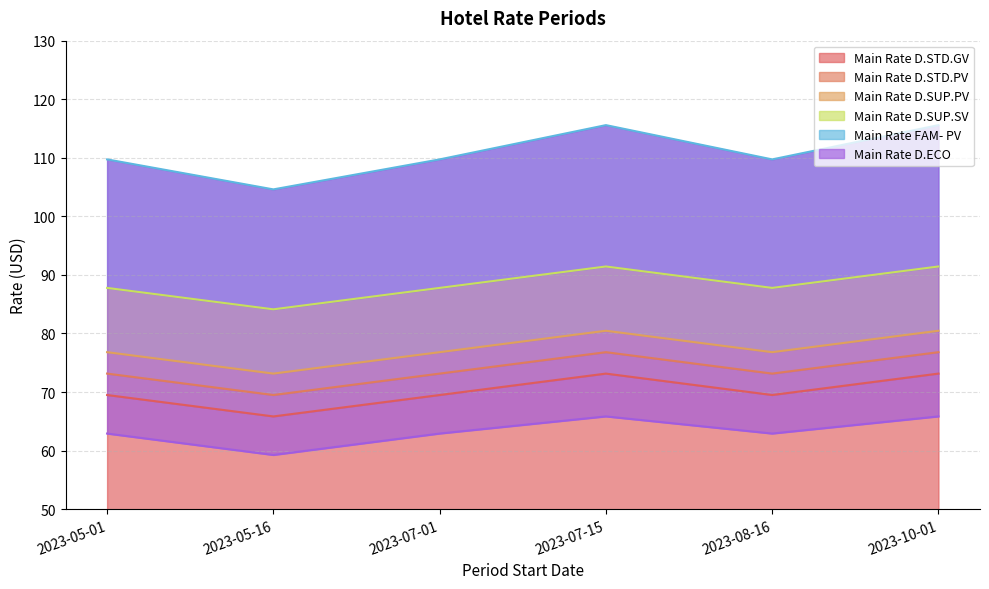

What is the difference between the Main Rate FAM- PV values at 2023-05-01 and 2023-05-16?

5.1